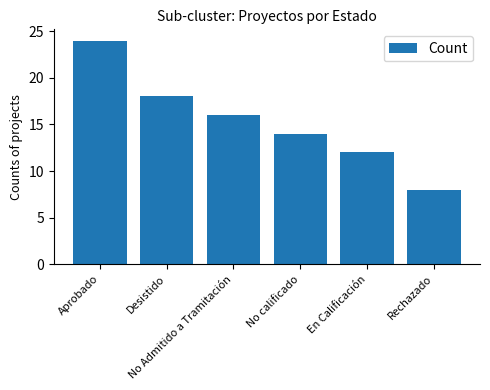

Rank the categories by value from highest to lowest.

Aprobado, Desistido, No Admitido a Tramitación, No calificado, En Calificación, Rechazado